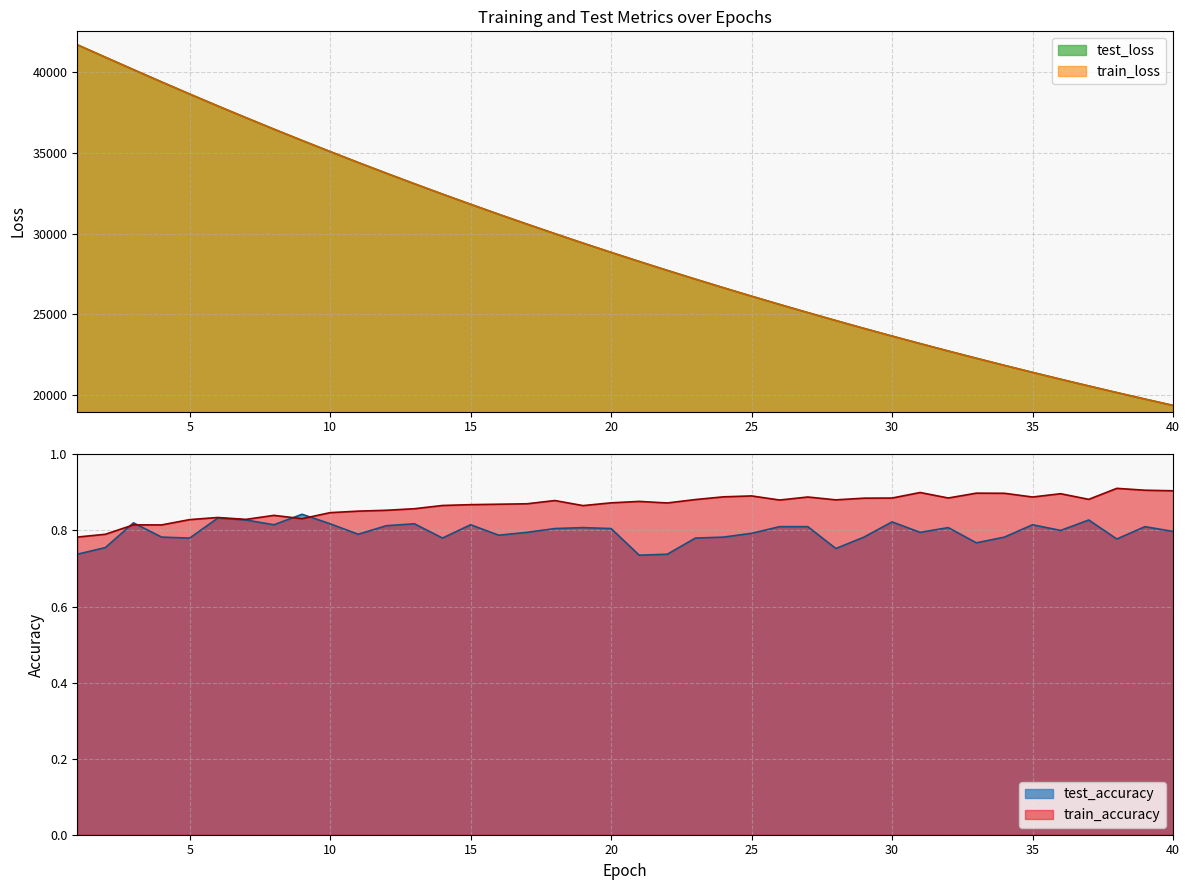

True or false: train_loss and test_accuracy intersect in this chart.

False